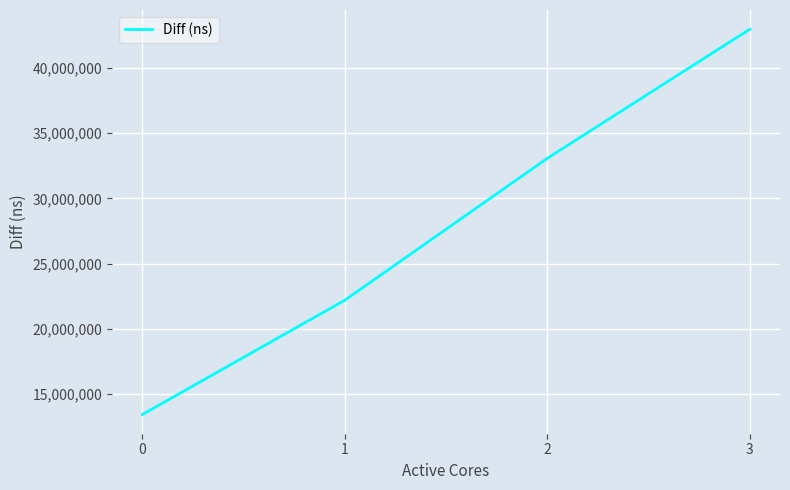

Reading left to right, what are all the values shown in this chart?

13432432	22194508	33070544	42968383